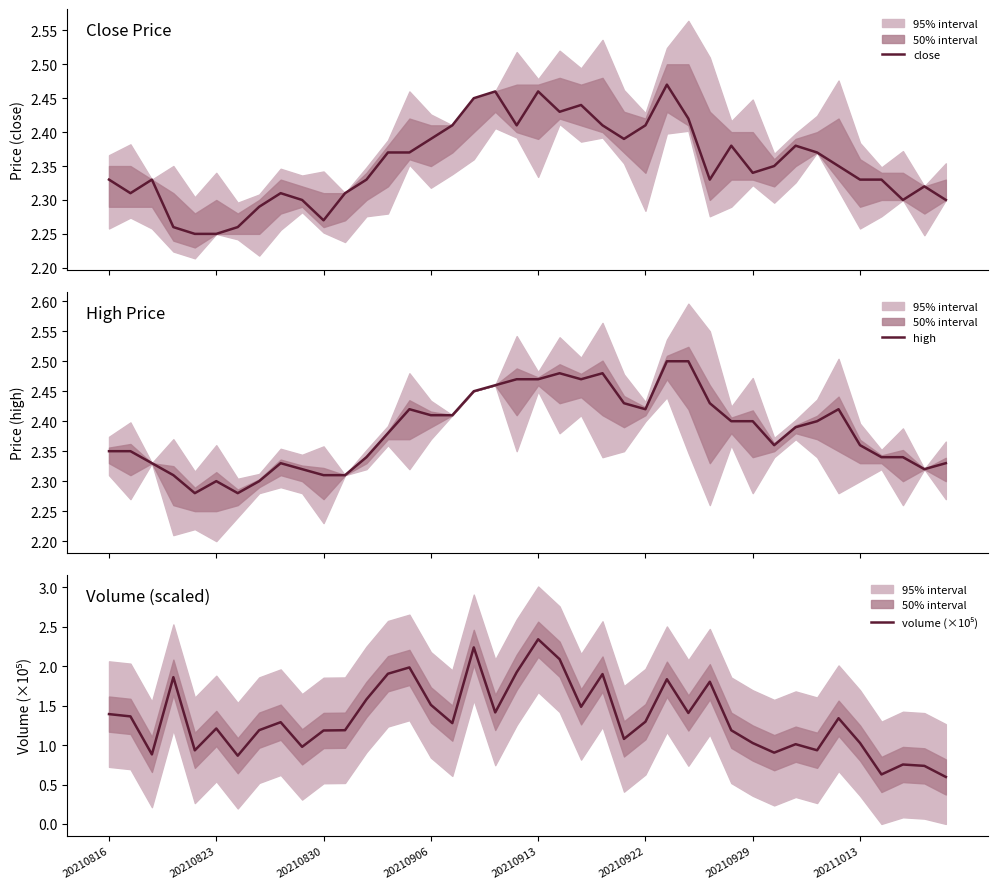

List the series in order of their peak value, lowest first.

volume (×10⁵), close, high